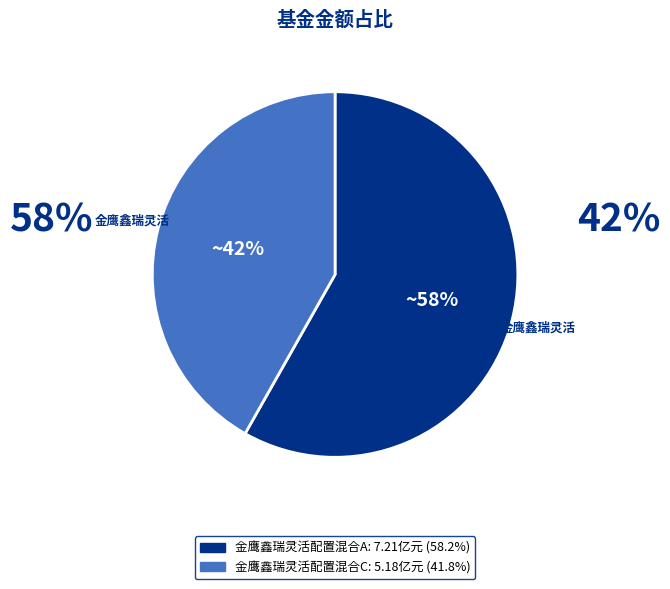

Combined, do 金鹰鑫瑞灵活配置混合C: 5.18亿元 (41.8%) and 金鹰鑫瑞灵活配置混合A: 7.21亿元 (58.2%) account for over 50%?

Yes